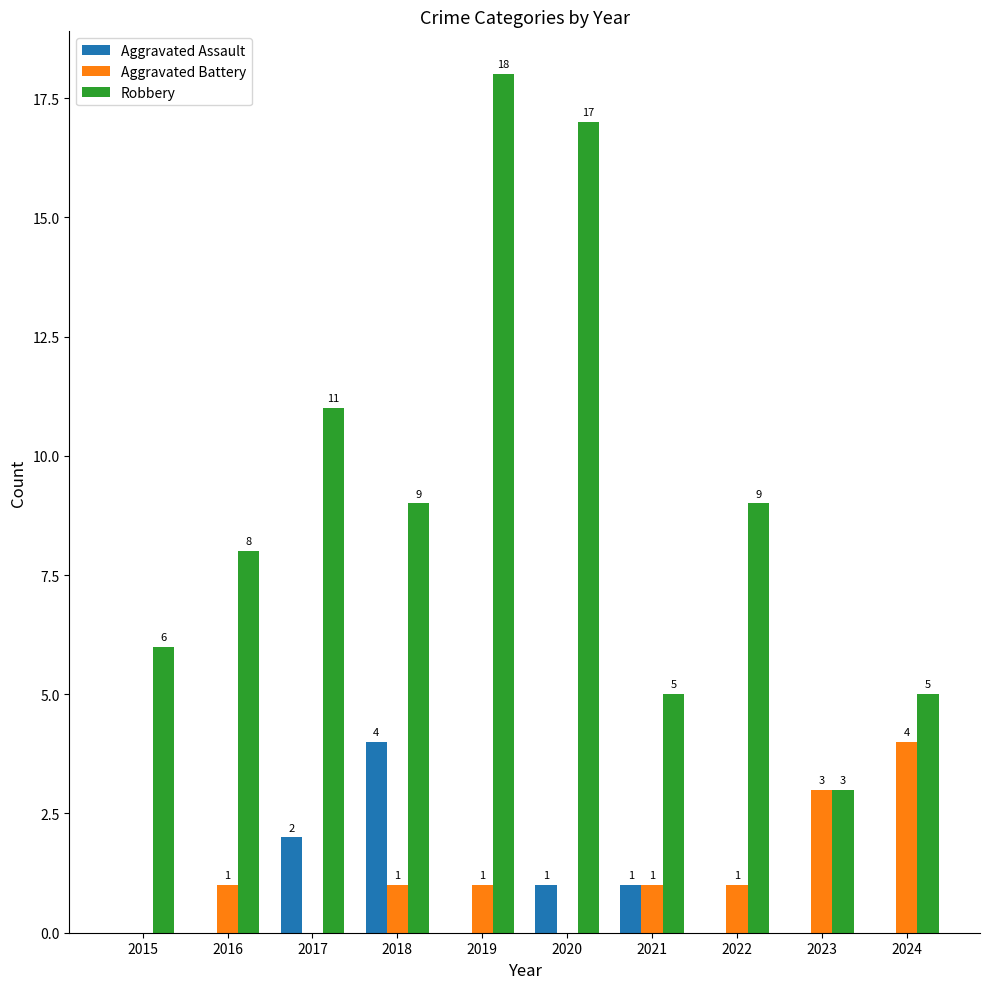

Reading right to left, transcribe all the data shown in this chart.

Aggravated Assault: 2024=0	2023=0	2022=0	2021=1	2020=1	2019=0	2018=4	2017=2	2016=0	2015=0
Aggravated Battery: 2024=4	2023=3	2022=1	2021=1	2020=0	2019=1	2018=1	2017=0	2016=1	2015=0
Robbery: 2024=5	2023=3	2022=9	2021=5	2020=17	2019=18	2018=9	2017=11	2016=8	2015=6